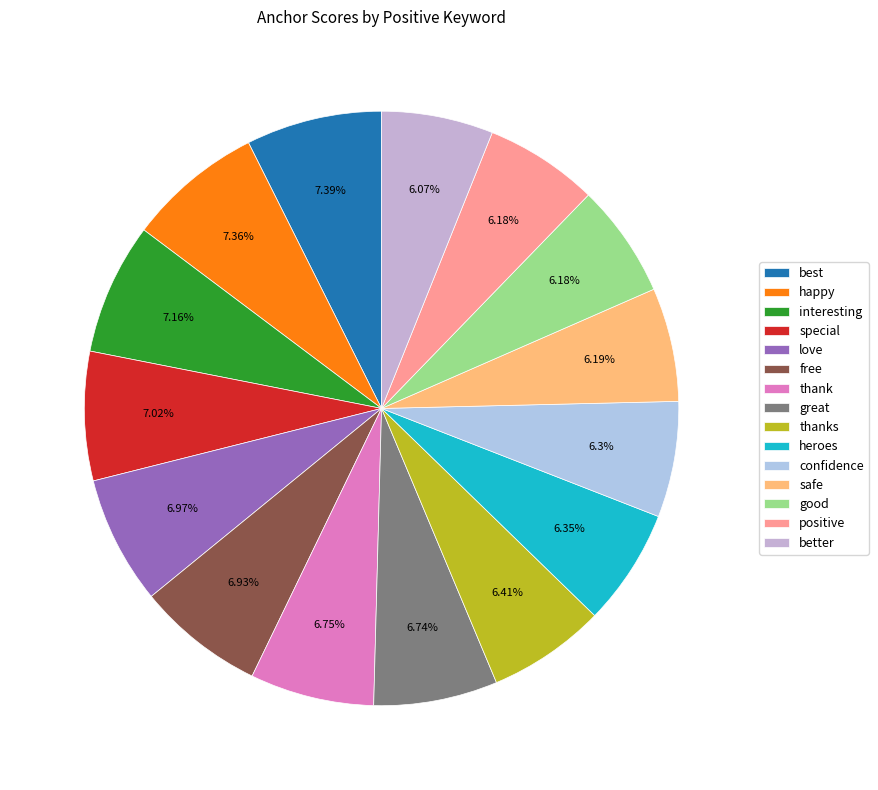

What percentage is NOT represented by heroes?

93.6%